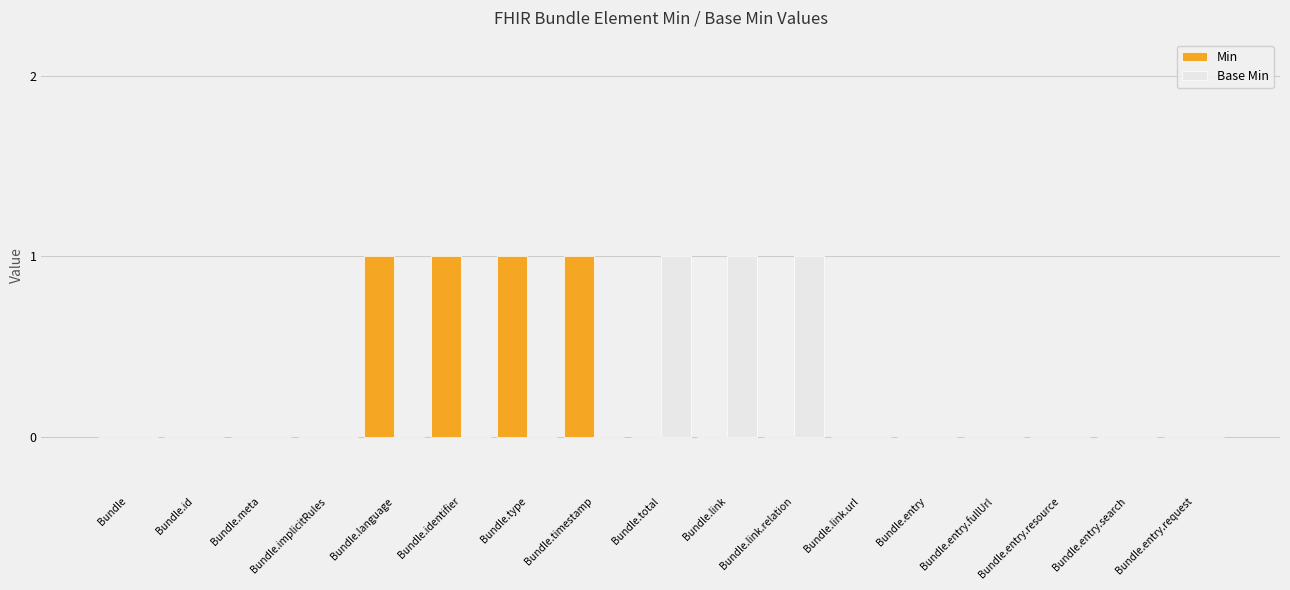

Is it true that Min equals -1 at Bundle.link.url?

False